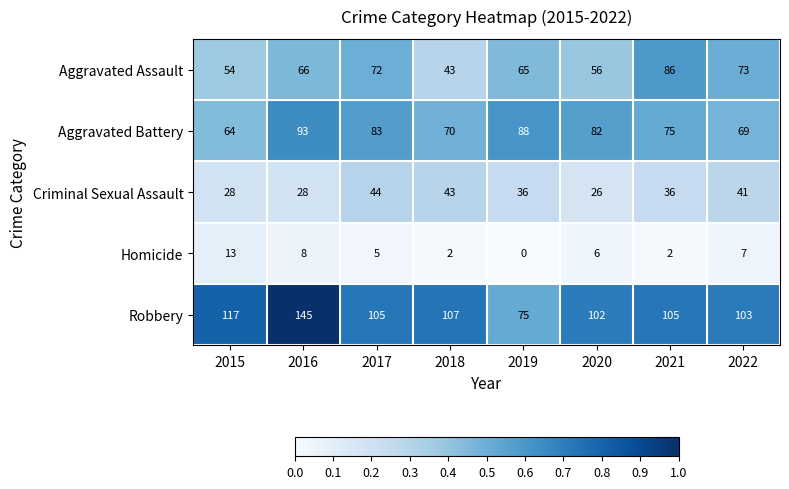

What is the greatest value displayed?

145